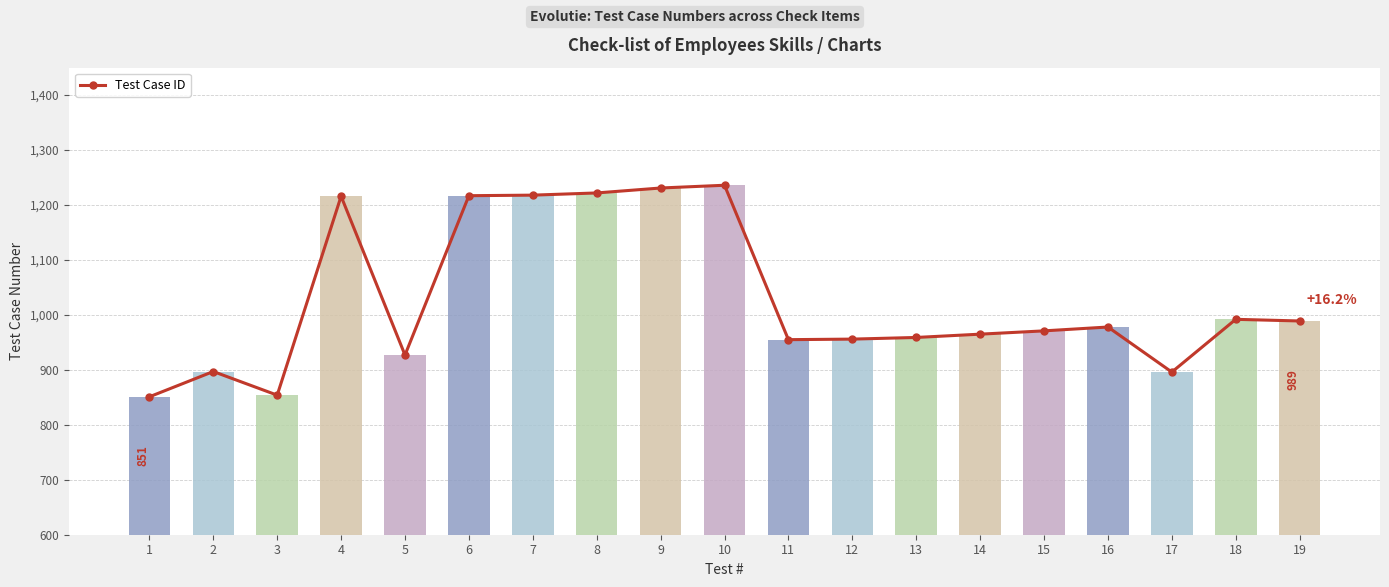

How many series are shown in this chart?

1